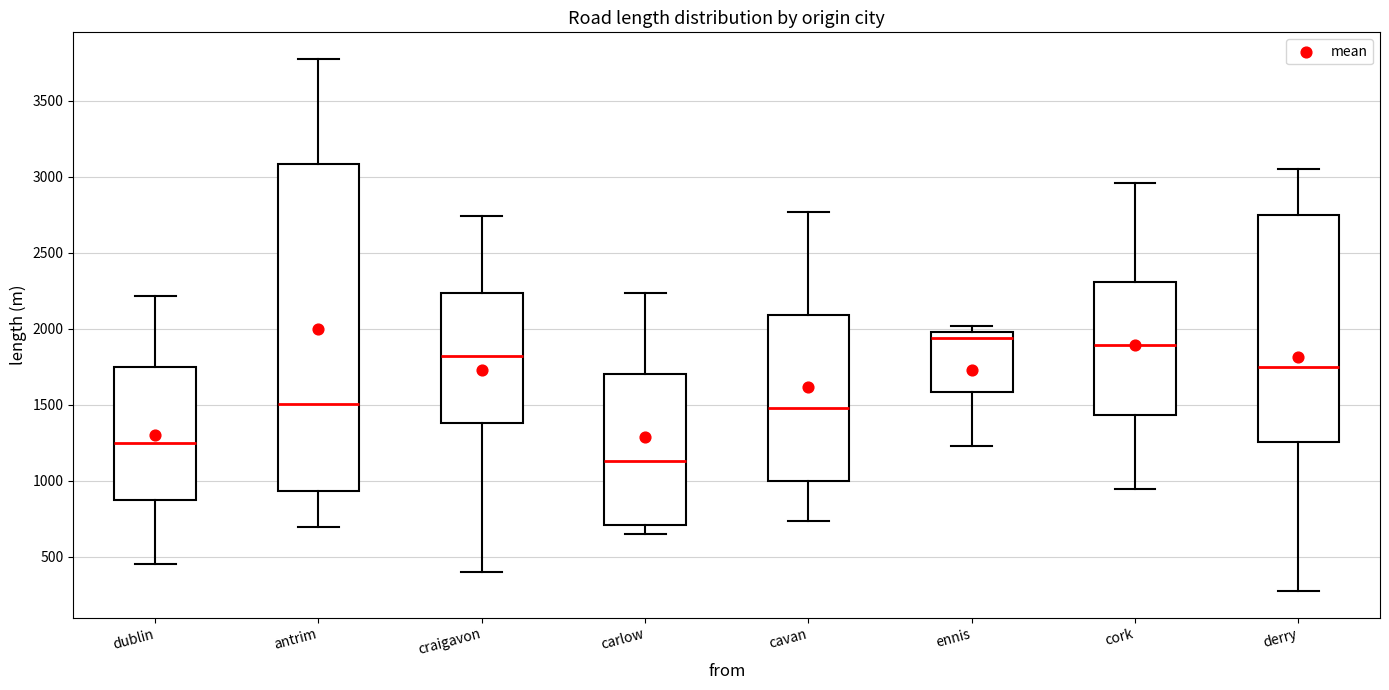

Reading left to right, read every box against the y-axis: the position of its median line, the range the box covers, and the ends of its whiskers. The values are not printed on the chart, so give them approximately, as read against the axis.

dublin: median 1250, box 850 to 1750, whiskers 450 to 2200
antrim: median 1500, box 950 to 3100, whiskers 700 to 3750
craigavon: median 1800, box 1400 to 2250, whiskers 400 to 2750
carlow: median 1150, box 700 to 1700, whiskers 650 to 2250
cavan: median 1500, box 1000 to 2100, whiskers 750 to 2750
ennis: median 1950, box 1600 to 2000, whiskers 1250 to 2000 (just above the box's upper edge)
cork: median 1900, box 1450 to 2300, whiskers 950 to 2950
derry: median 1750, box 1250 to 2750, whiskers 300 to 3050